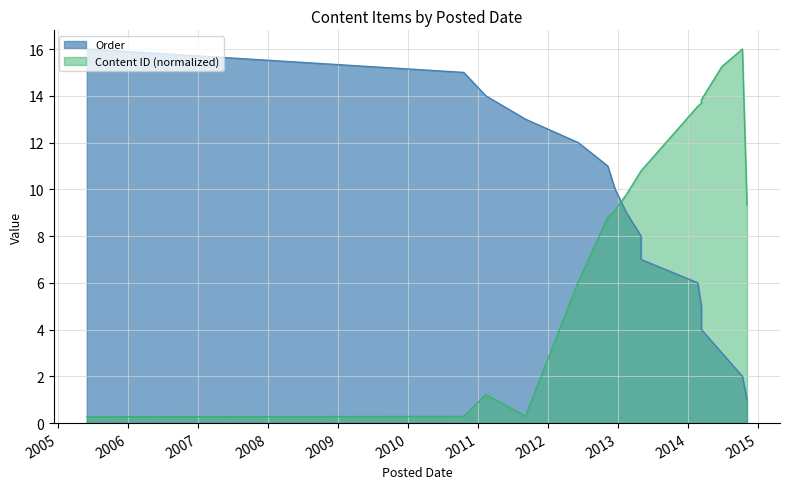

At which category does Content ID reach its first local peak?

2011-02-11